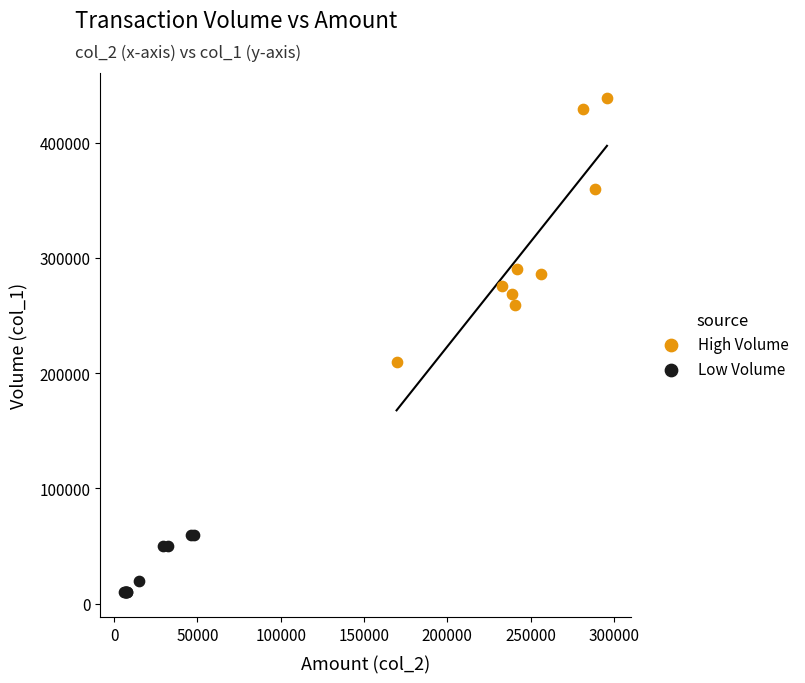

What are all the series names shown in the legend?

High Volume, Low Volume